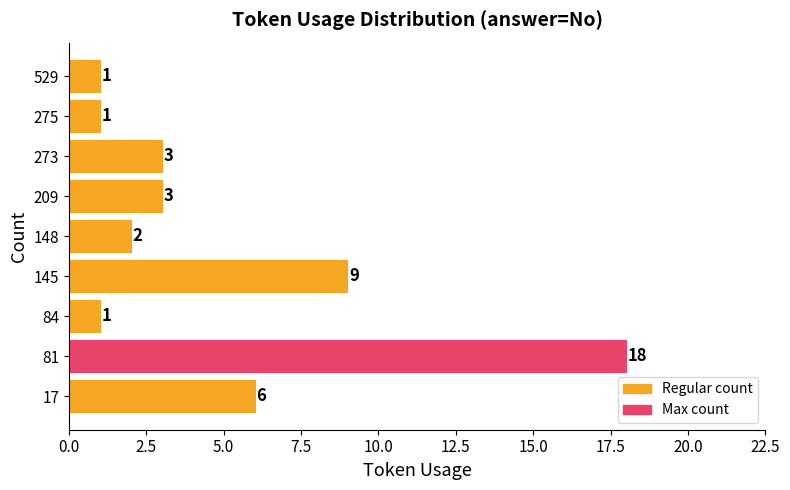

The chart shows a value of 1 at 529. True or false?

True